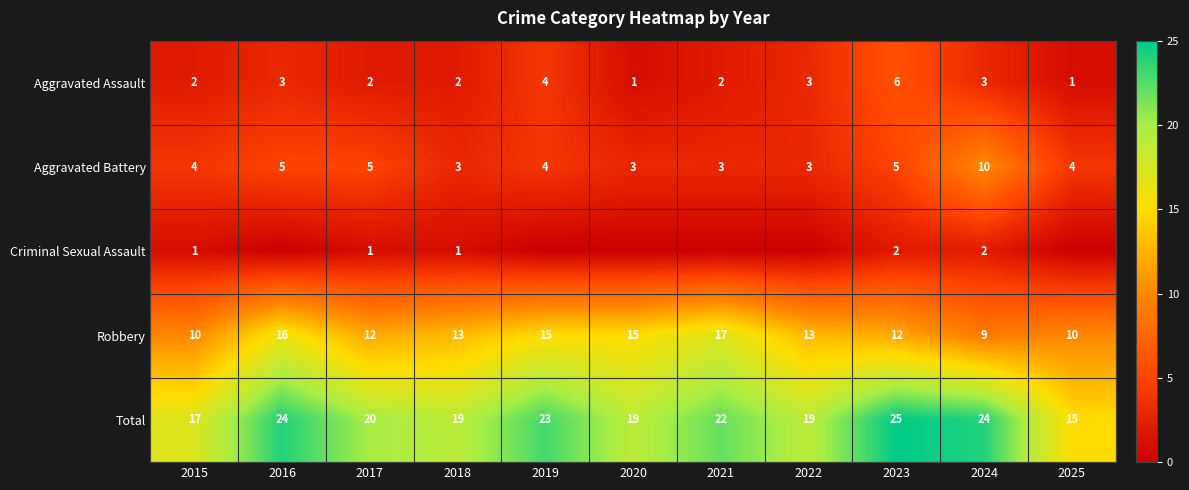

True or false: Aggravated Battery has a value of 4 at 2019.

True